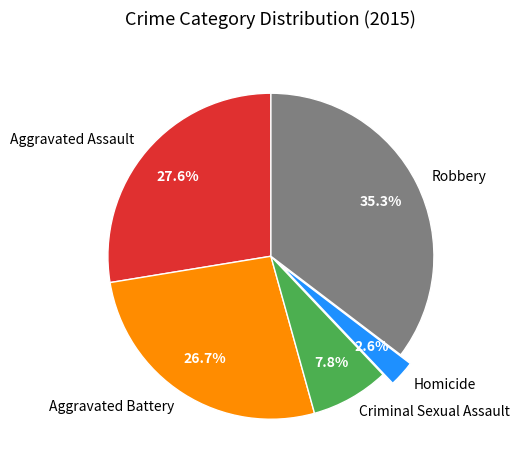

To the nearest percent, what percentage of the pie is Criminal Sexual Assault?

8%